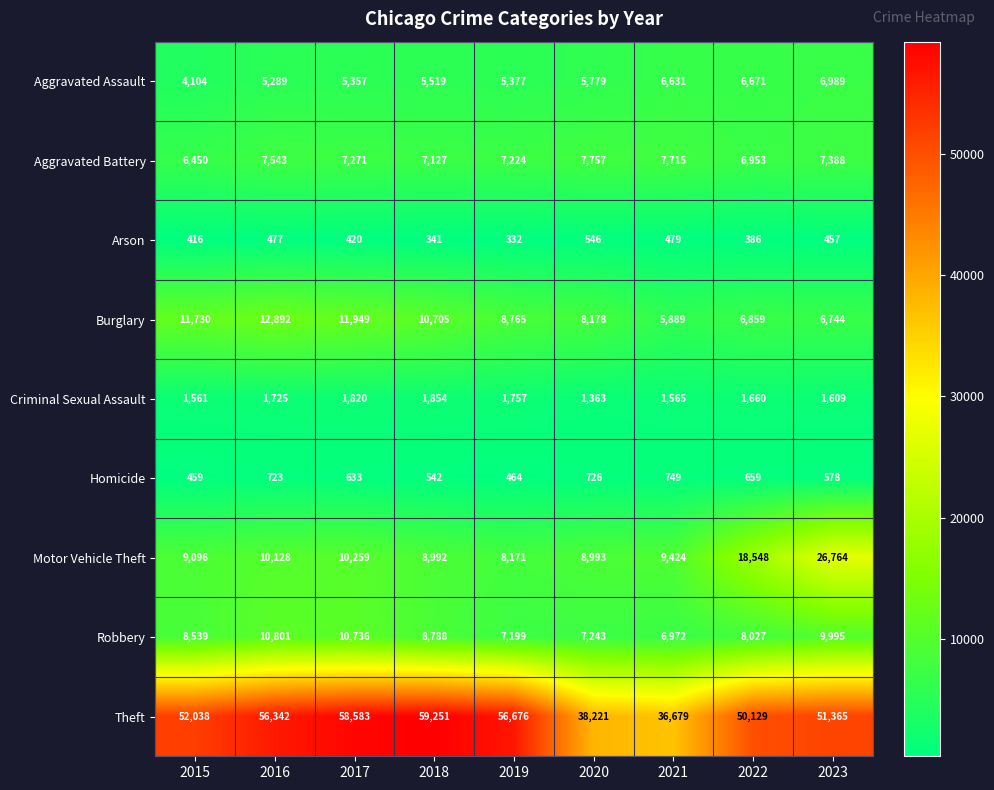

What is the average value of the Criminal Sexual Assault series?

1657